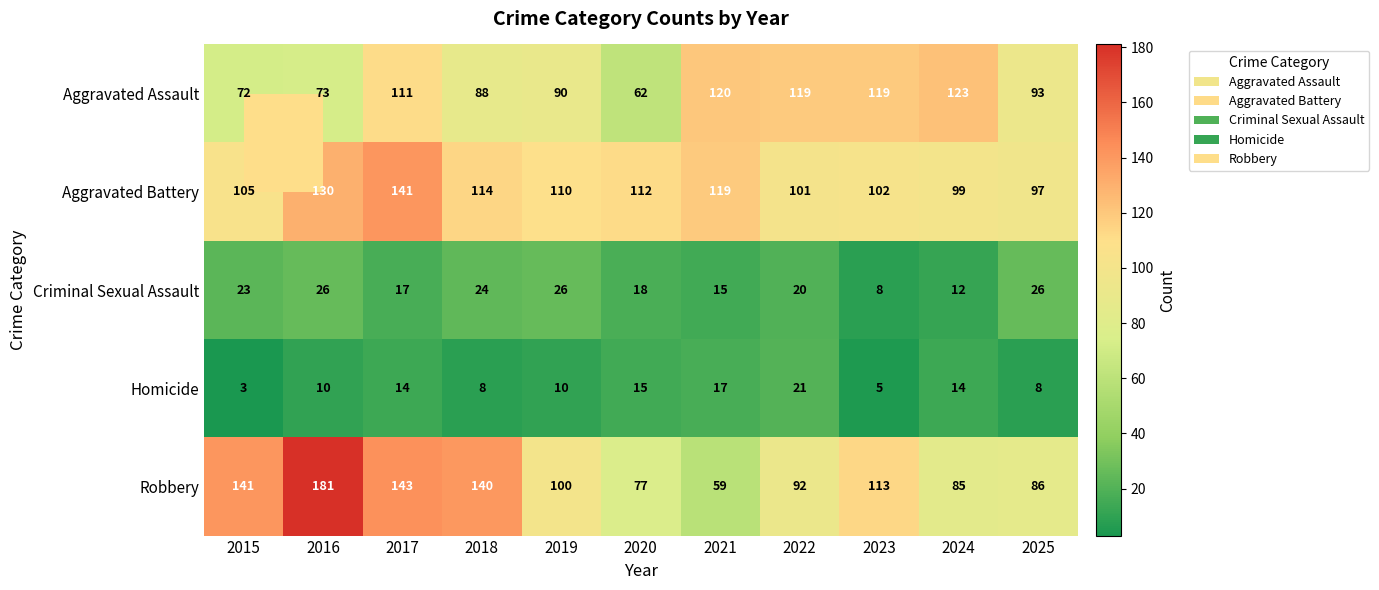

What is the difference between the highest and lowest values at 2021?

105